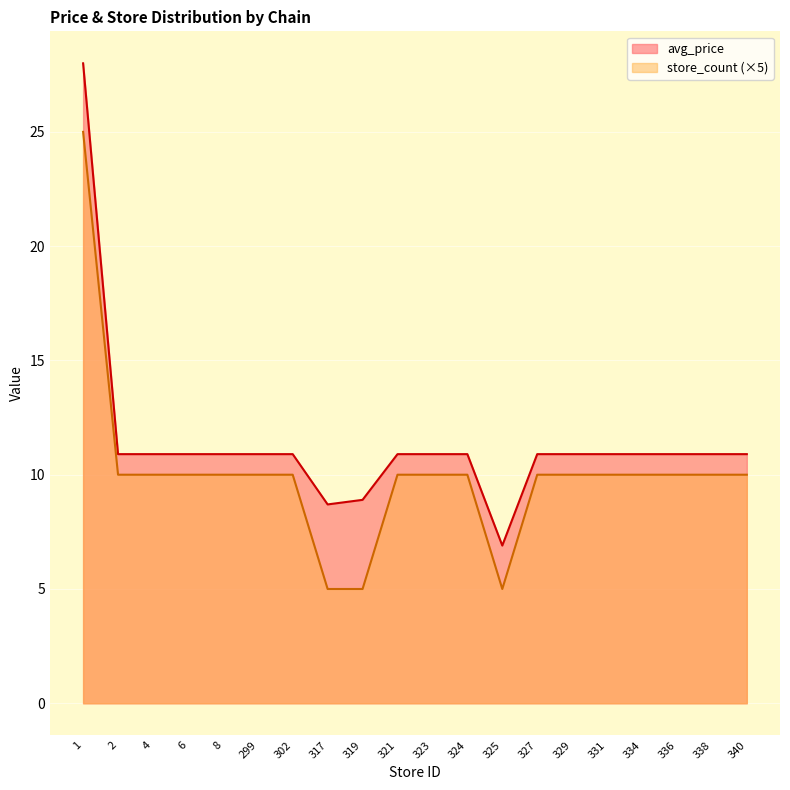

Reading left to right, extract all data points from this chart.

avg_price: 28.0	10.9	10.9	10.9	10.9	10.9	10.9	8.7	8.9	10.9	10.9	10.9	6.9	10.9	10.9	10.9	10.9	10.9	10.9	10.9
store_count: 25.0	10.0	10.0	10.0	10.0	10.0	10.0	5.0	5.0	10.0	10.0	10.0	5.0	10.0	10.0	10.0	10.0	10.0	10.0	10.0